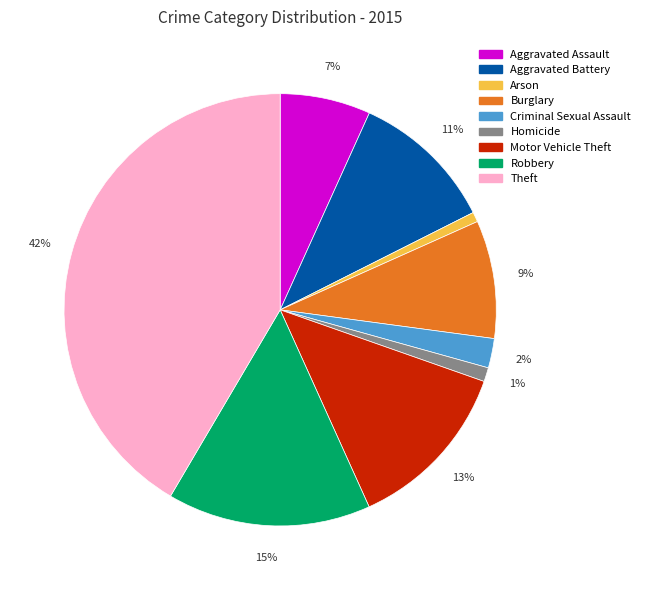

Count the number of slices in the pie.

9